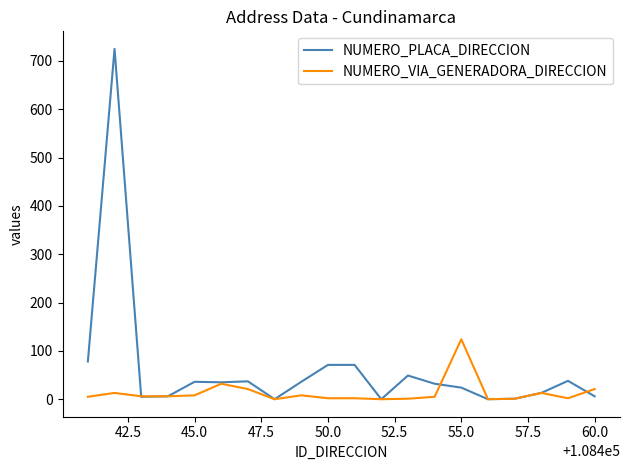

Which series has the largest range (max minus min)?

NUMERO_PLACA_DIRECCION